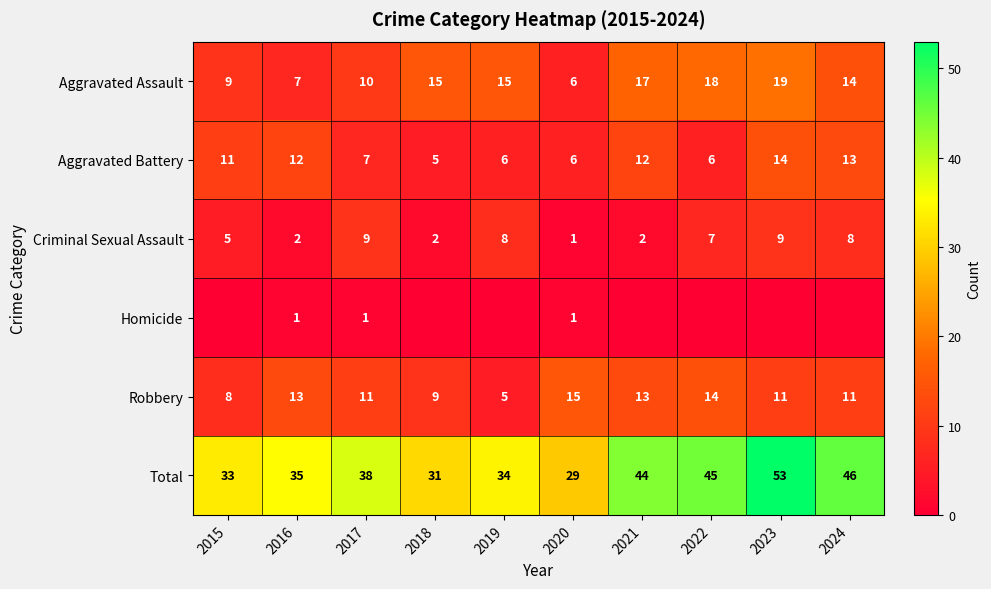

What is the sum of the Aggravated Assault values at 2023 and 2022?

37